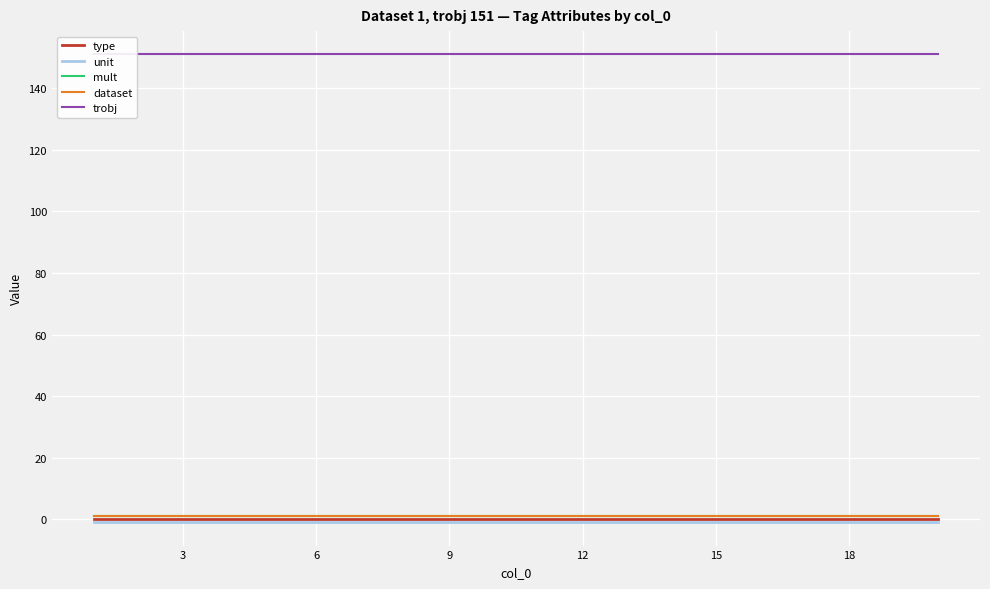

How many distinct data groups are displayed?

5